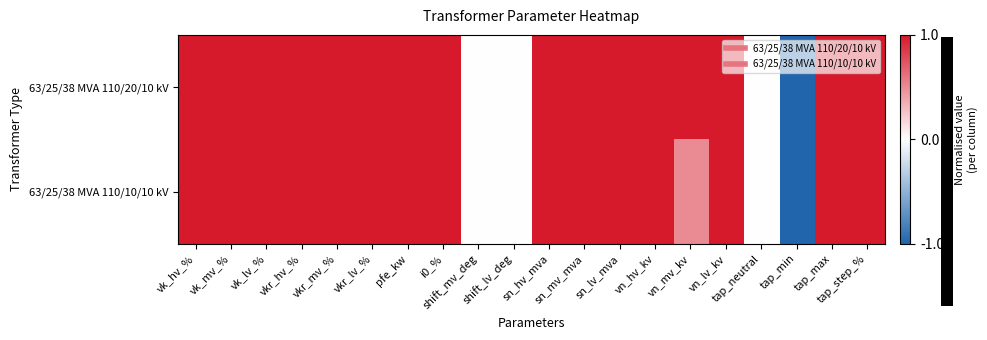

Reading left to right, extract all data points from this chart.

63/25/38 MVA 110/20/10 kV: vk_hv_%=1.0	vk_mv_%=1.0	vk_lv_%=1.0	vkr_hv_%=1.0	vkr_mv_%=1.0	vkr_lv_%=1.0	pfe_kw=1.0	i0_%=1.0	shift_mv_deg=0.0	shift_lv_deg=0.0	sn_hv_mva=1.0	sn_mv_mva=1.0	sn_lv_mva=1.0	vn_hv_kv=1.0	vn_mv_kv=1.0	vn_lv_kv=1.0	tap_neutral=0.0	tap_min=-1.0	tap_max=1.0	tap_step_%=1.0
63/25/38 MVA 110/10/10 kV: vk_hv_%=1.0	vk_mv_%=1.0	vk_lv_%=1.0	vkr_hv_%=1.0	vkr_mv_%=1.0	vkr_lv_%=1.0	pfe_kw=1.0	i0_%=1.0	shift_mv_deg=0.0	shift_lv_deg=0.0	sn_hv_mva=1.0	sn_mv_mva=1.0	sn_lv_mva=1.0	vn_hv_kv=1.0	vn_mv_kv=0.5	vn_lv_kv=1.0	tap_neutral=0.0	tap_min=-1.0	tap_max=1.0	tap_step_%=1.0